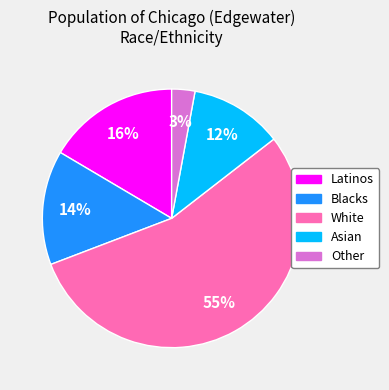

Does any single category account for the majority?

Yes